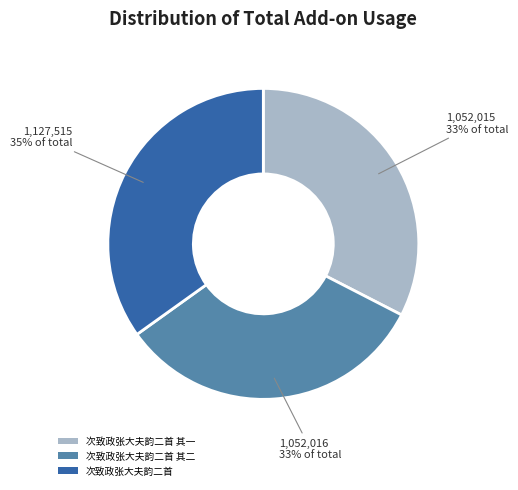

Which slice is the largest?

次致政张大夫韵二首